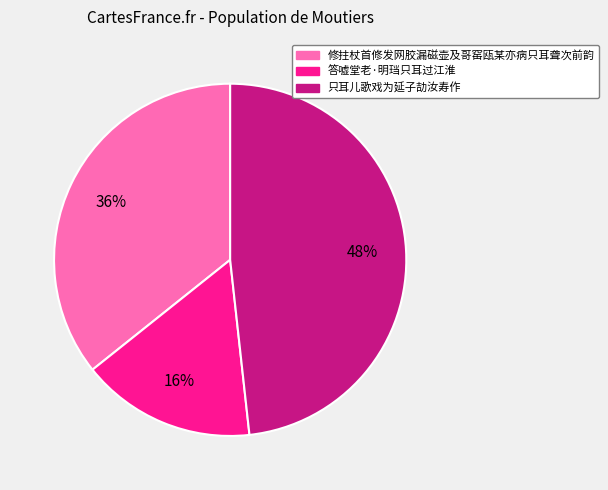

To the nearest percent, what is the combined percentage of 只耳儿歌戏为延子劼汝寿作 and 答嘘堂老·明珰只耳过江淮?

64%